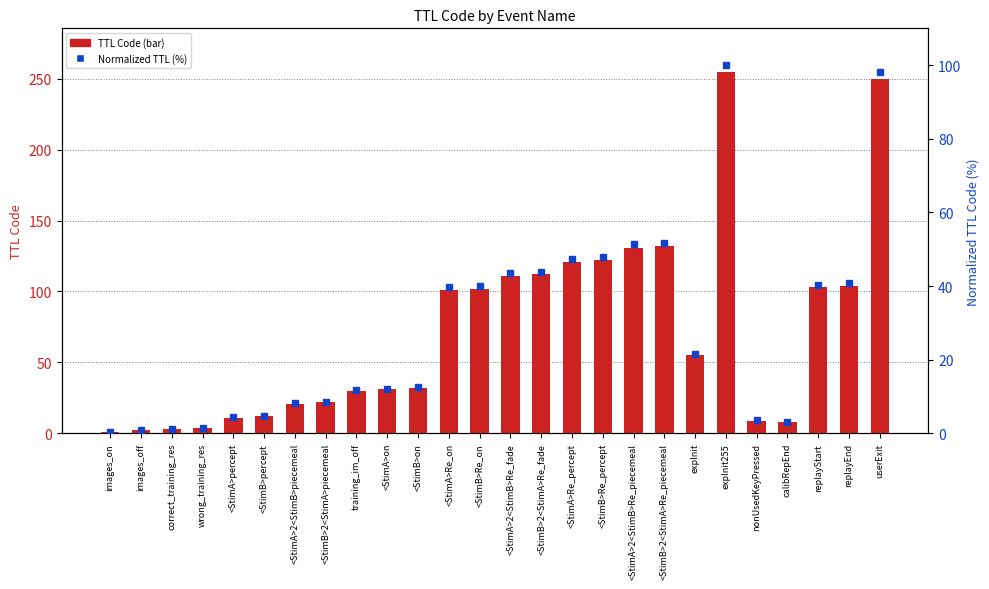

What is the sum of the TTL Code values at <StimB>percept and <StimA>Re_on?

113.0